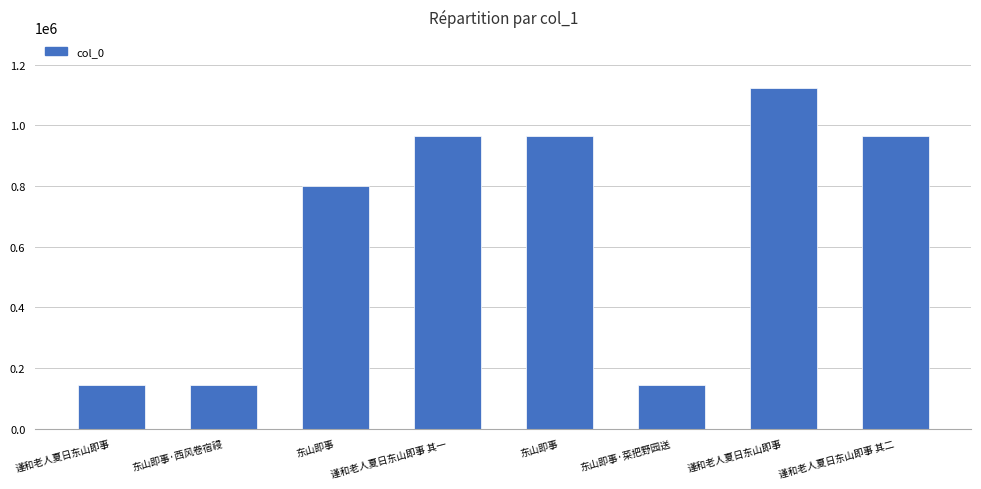

How many bars are there in total?

8